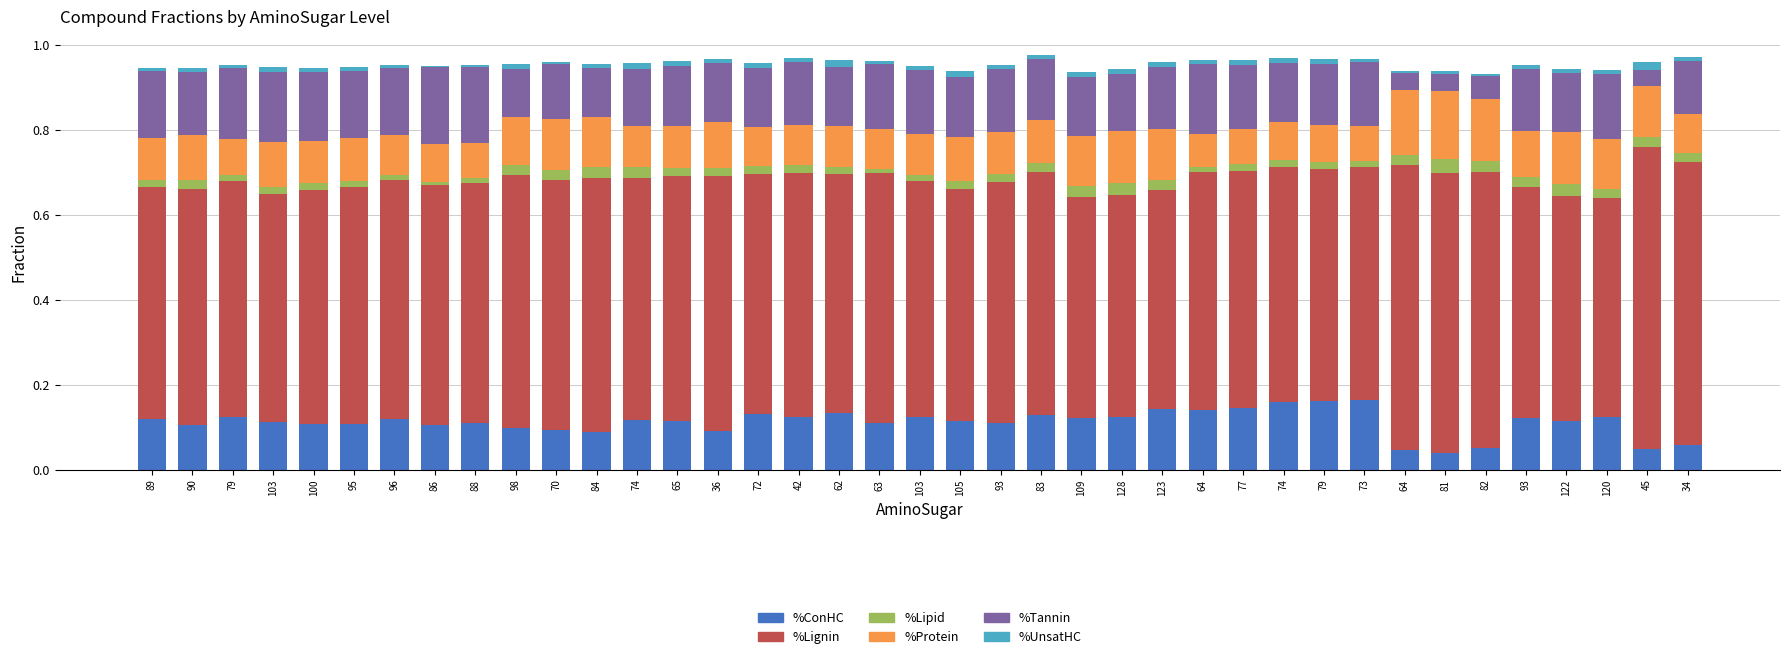

Count the number of categories in the chart.

39